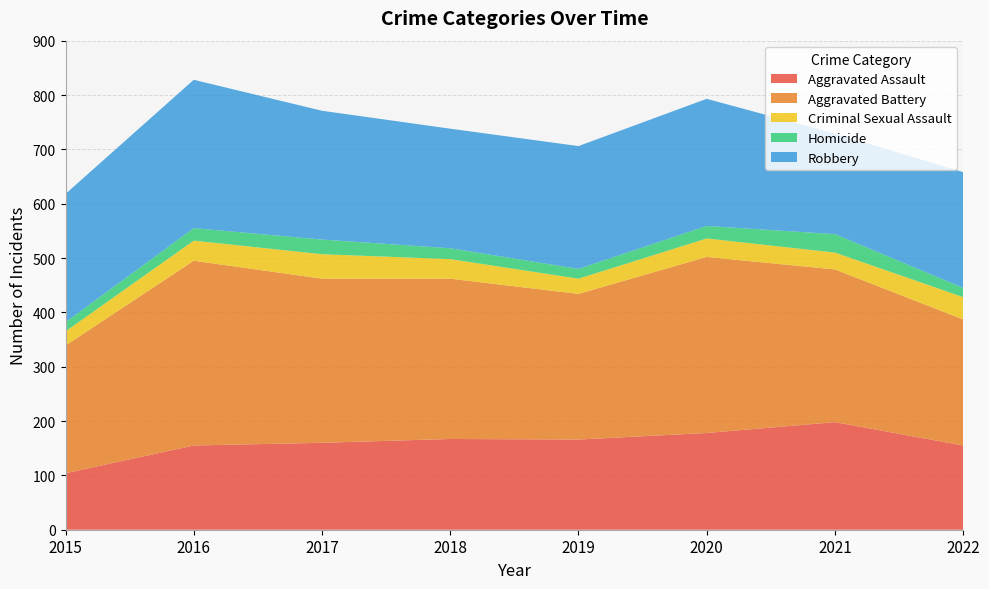

Reading left to right, what are all the values shown in this chart?

Aggravated Assault: 2015=104	2016=155	2017=160	2018=167	2019=166	2020=178	2021=198	2022=155
Aggravated Battery: 2015=235	2016=340	2017=302	2018=295	2019=268	2020=324	2021=281	2022=232
Criminal Sexual Assault: 2015=26	2016=37	2017=45	2018=36	2019=28	2020=34	2021=31	2022=41
Homicide: 2015=17	2016=23	2017=27	2018=20	2019=18	2020=23	2021=34	2022=17
Robbery: 2015=236	2016=273	2017=237	2018=220	2019=226	2020=234	2021=185	2022=213